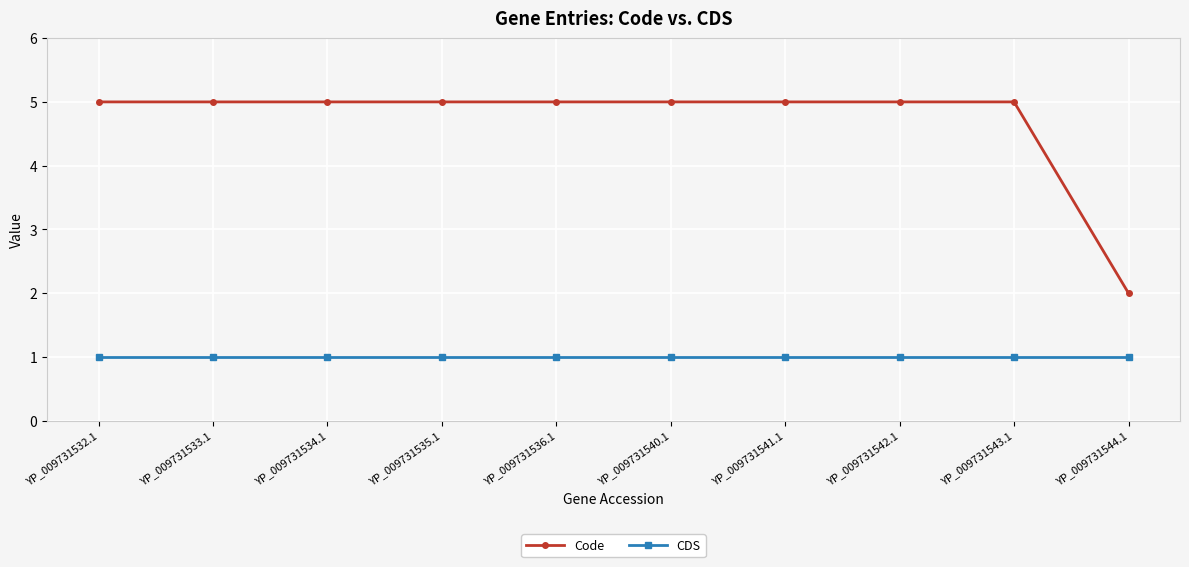

Reading right to left, list all the values displayed in this chart.

Code: YP_009731544.1=2	YP_009731543.1=5	YP_009731542.1=5	YP_009731541.1=5	YP_009731540.1=5	YP_009731536.1=5	YP_009731535.1=5	YP_009731534.1=5	YP_009731533.1=5	YP_009731532.1=5
CDS: YP_009731544.1=1	YP_009731543.1=1	YP_009731542.1=1	YP_009731541.1=1	YP_009731540.1=1	YP_009731536.1=1	YP_009731535.1=1	YP_009731534.1=1	YP_009731533.1=1	YP_009731532.1=1